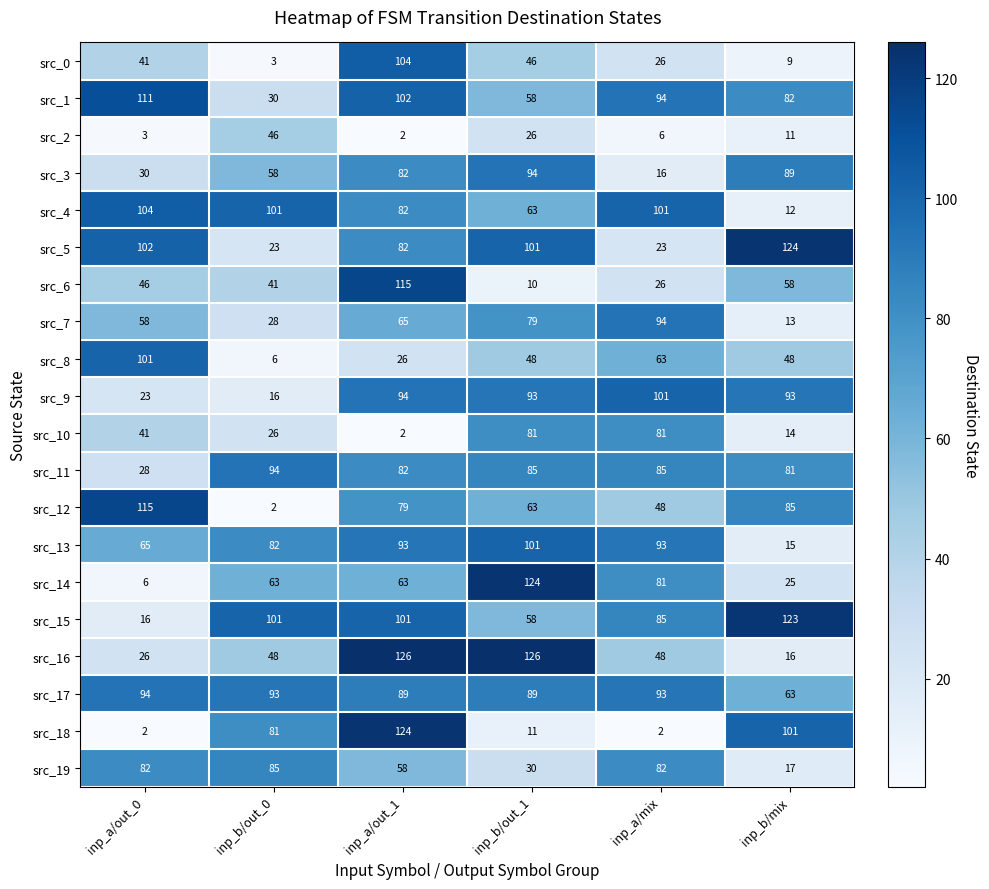

What is the difference between the second highest and minimum values in the src_15 series?

85